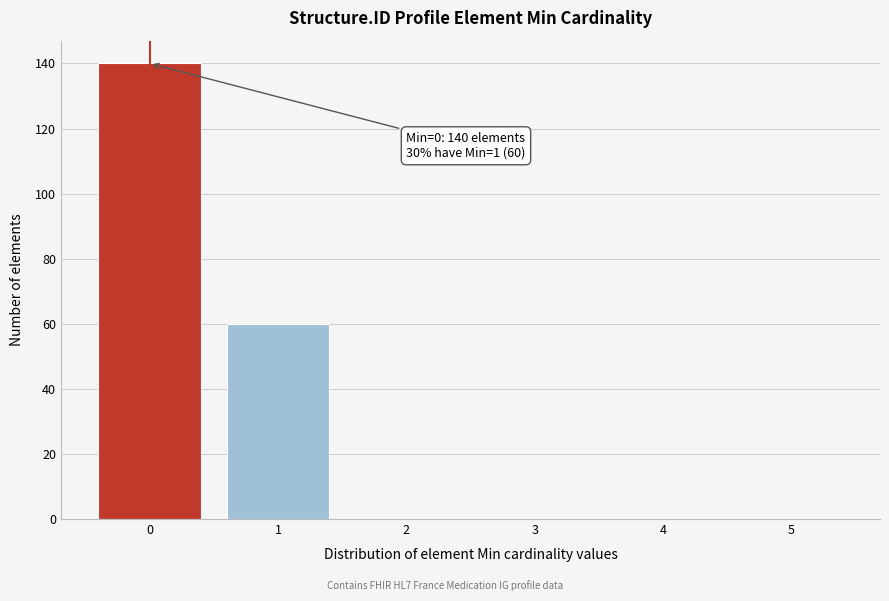

Which range on the x-axis has the tallest bar?

-0.5 to 0.5